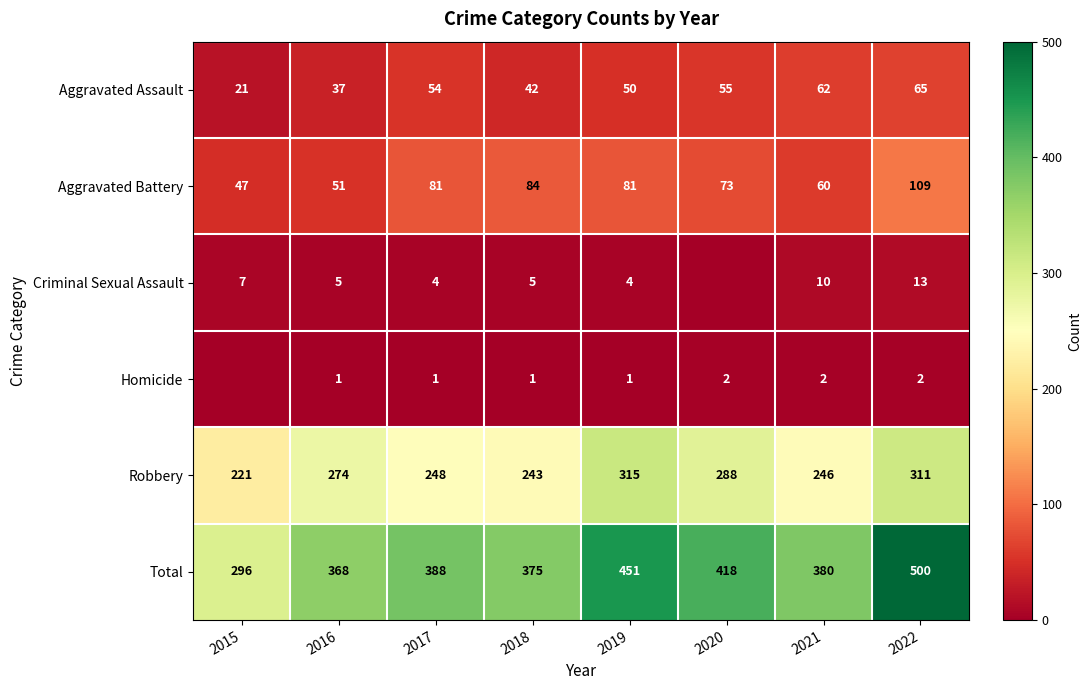

The value of Aggravated Assault at 2019 is 50. True or false?

True